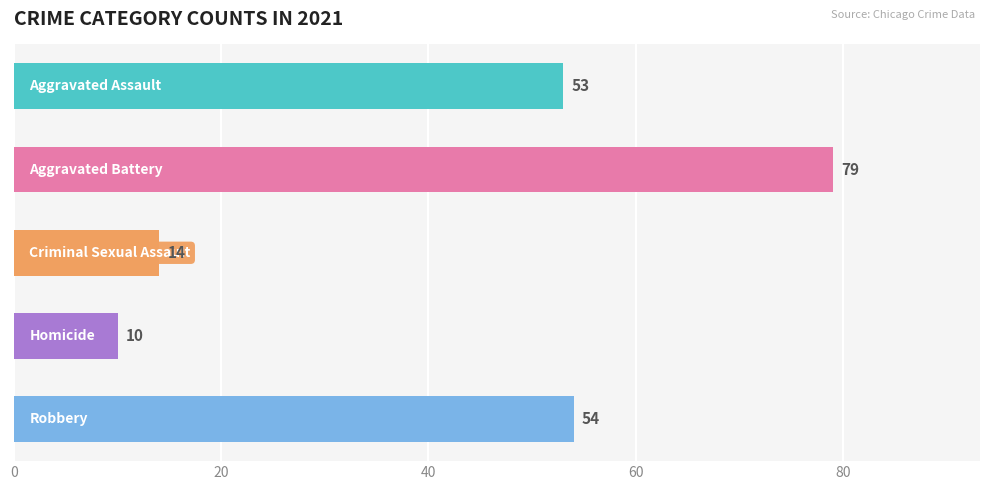

What is the average value?

42